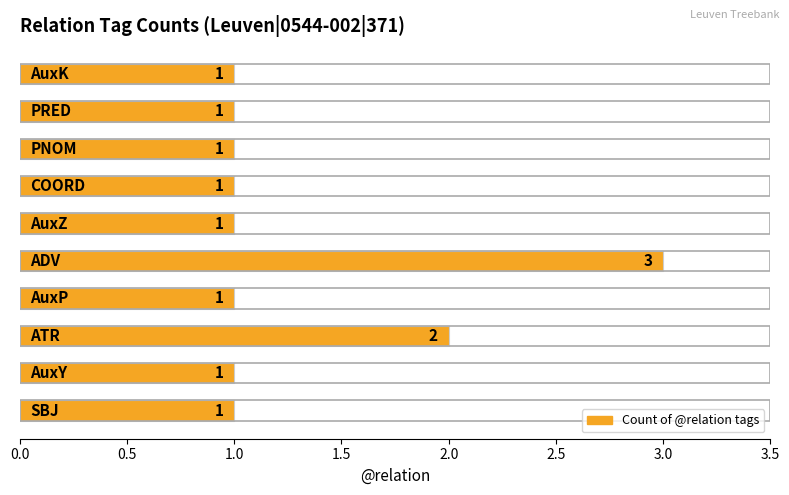

What is the minimum value shown in the chart?

1